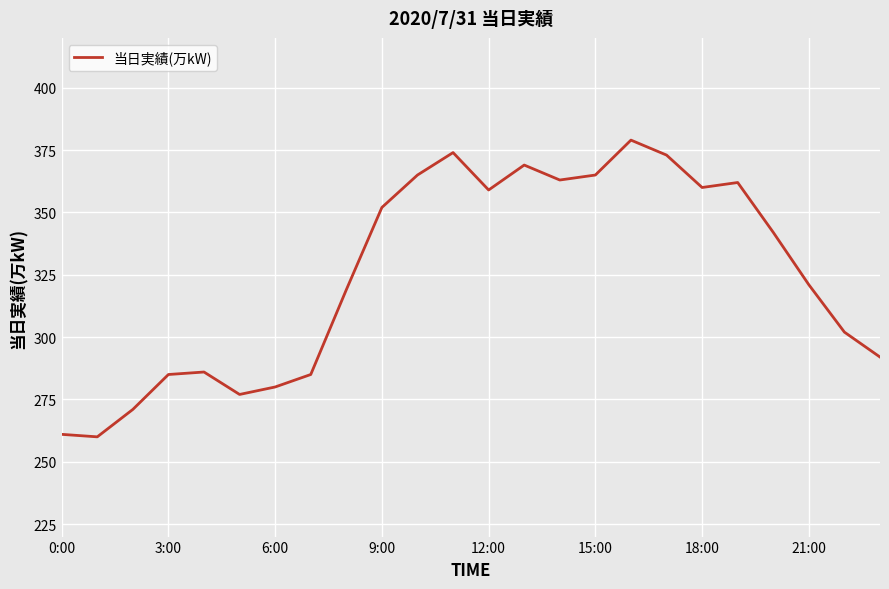

What is the maximum value shown in the chart?

379